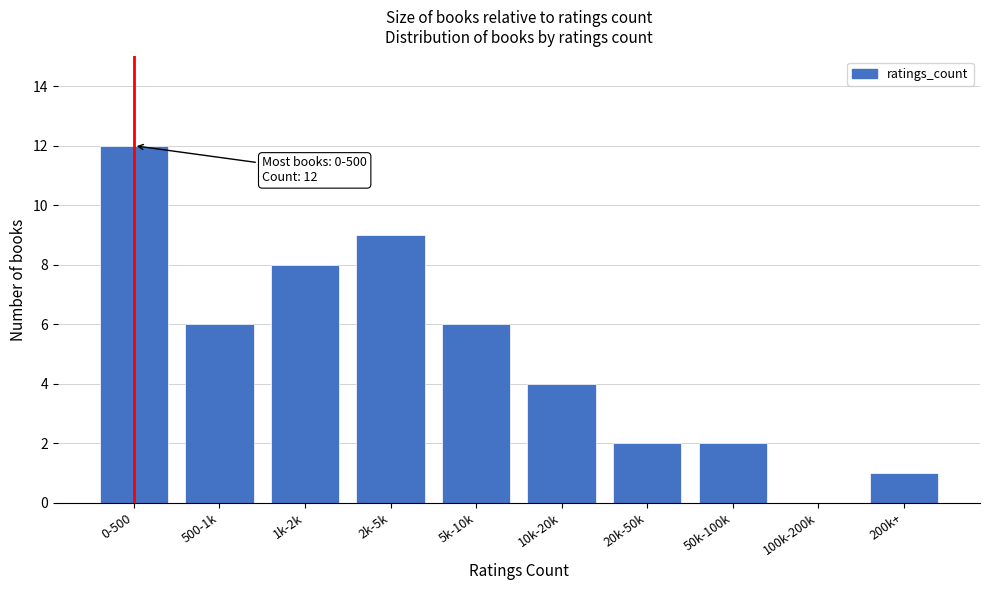

Reading left to right, extract all data points from this chart.

0-500=12	500-1k=6	1k-2k=8	2k-5k=9	5k-10k=6	10k-20k=4	20k-50k=2	50k-100k=2	100k-200k=0	200k+=1